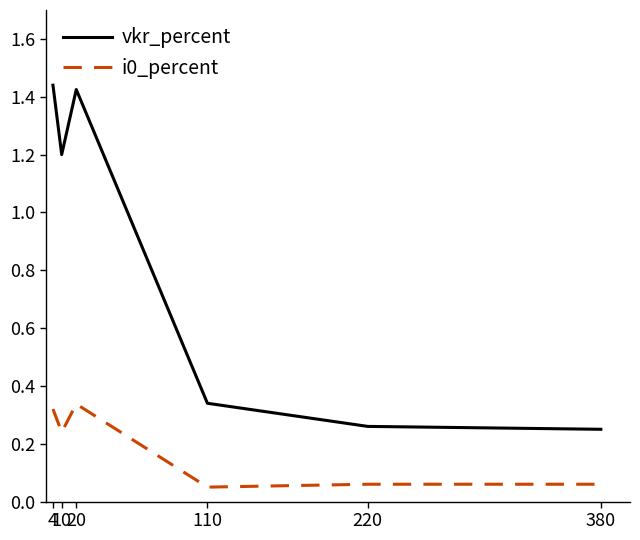

Does the chart have visible grid lines?

No